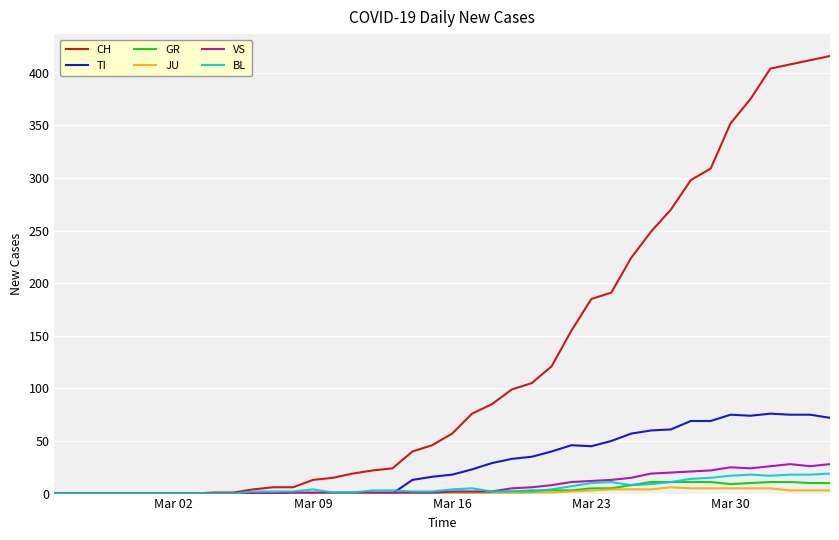

Which series has the widest spread of values?

CH